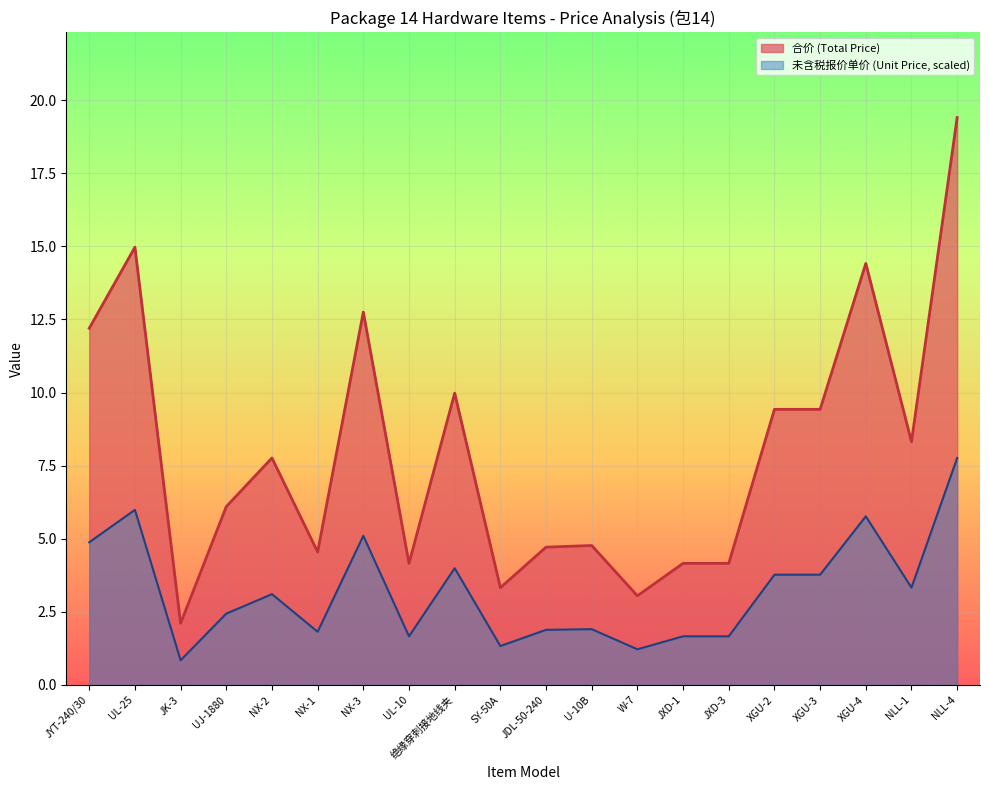

True or false: 未含税报价单价 and 合价 cross at least once.

False